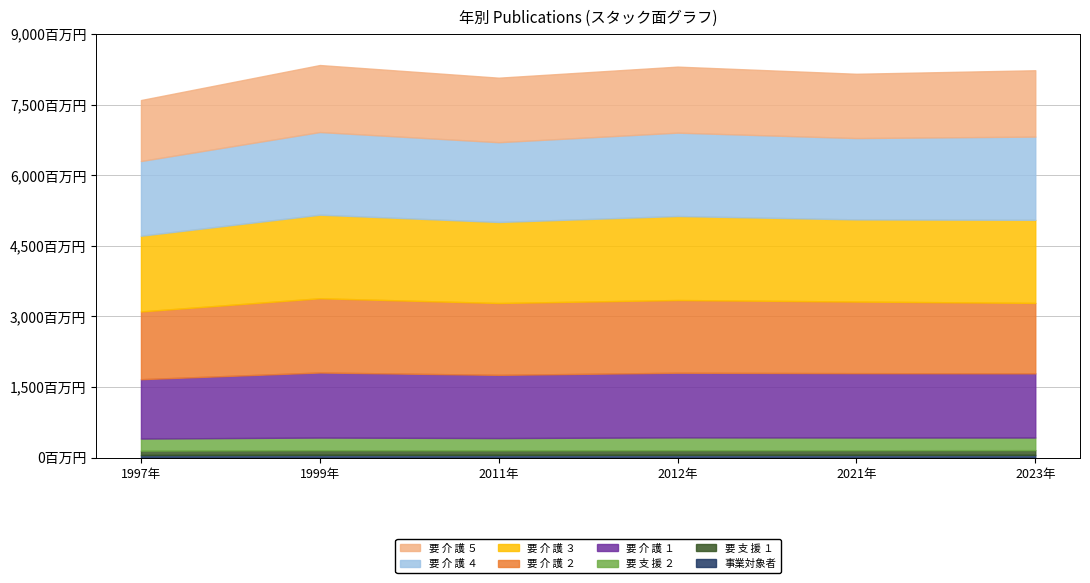

Between 2012 and 1999, which is larger?

2012